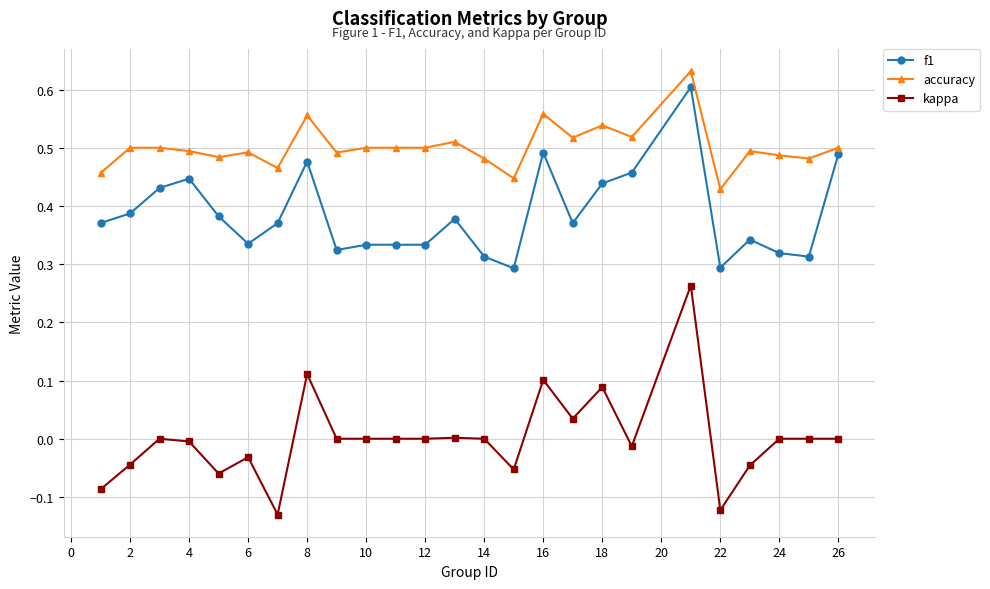

Which series has the largest total across all categories?

accuracy